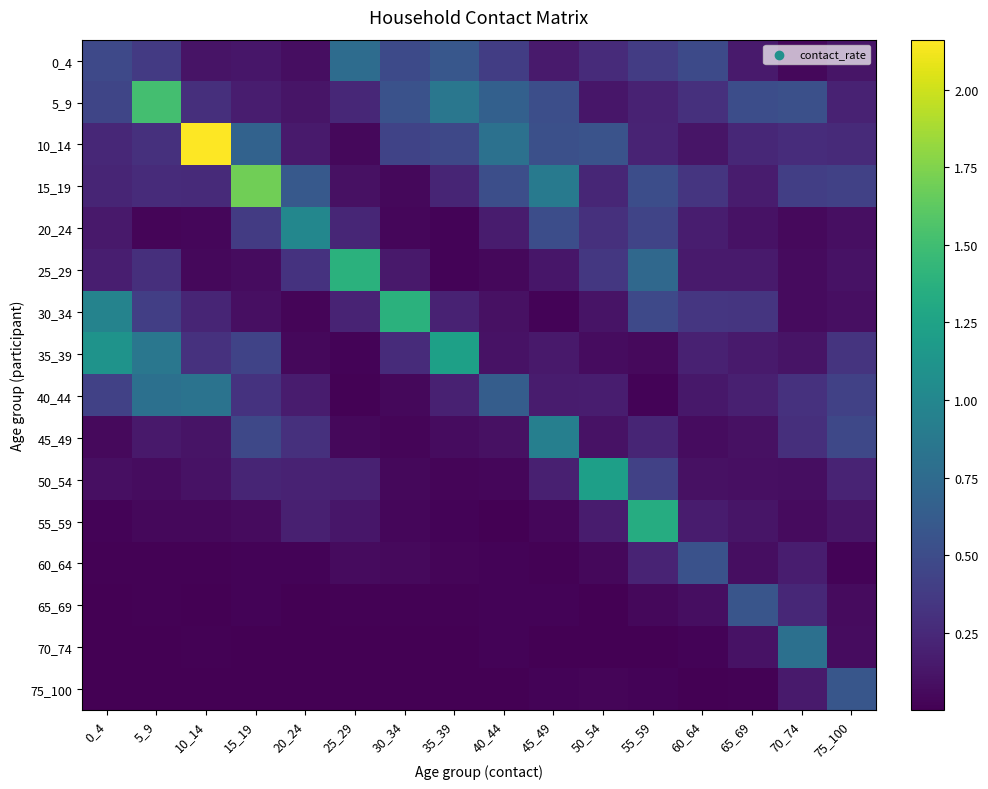

Rank the series by their maximum value, from lowest to highest.

60_64, 65_69, 75_100, 0_4, 70_74, 40_44, 45_49, 20_24, 50_54, 35_39, 55_59, 30_34, 25_29, 5_9, 15_19, 10_14